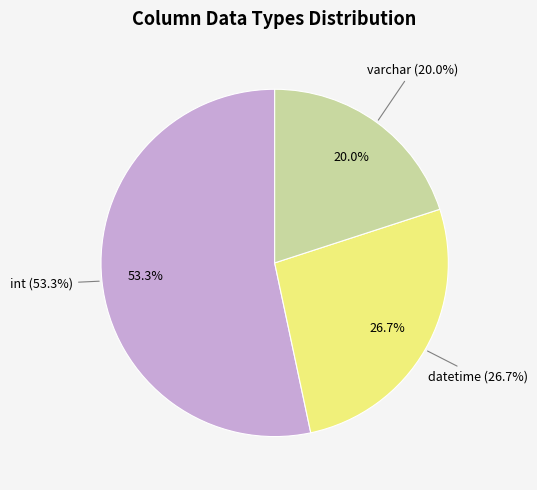

Is it true that int is 41% of the pie?

False